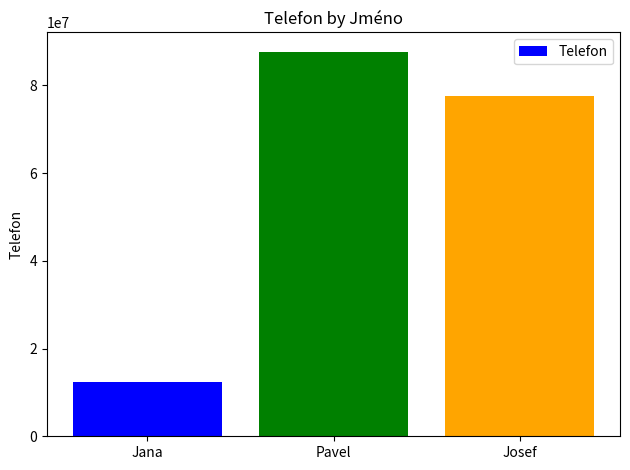

Are the bars horizontal?

No